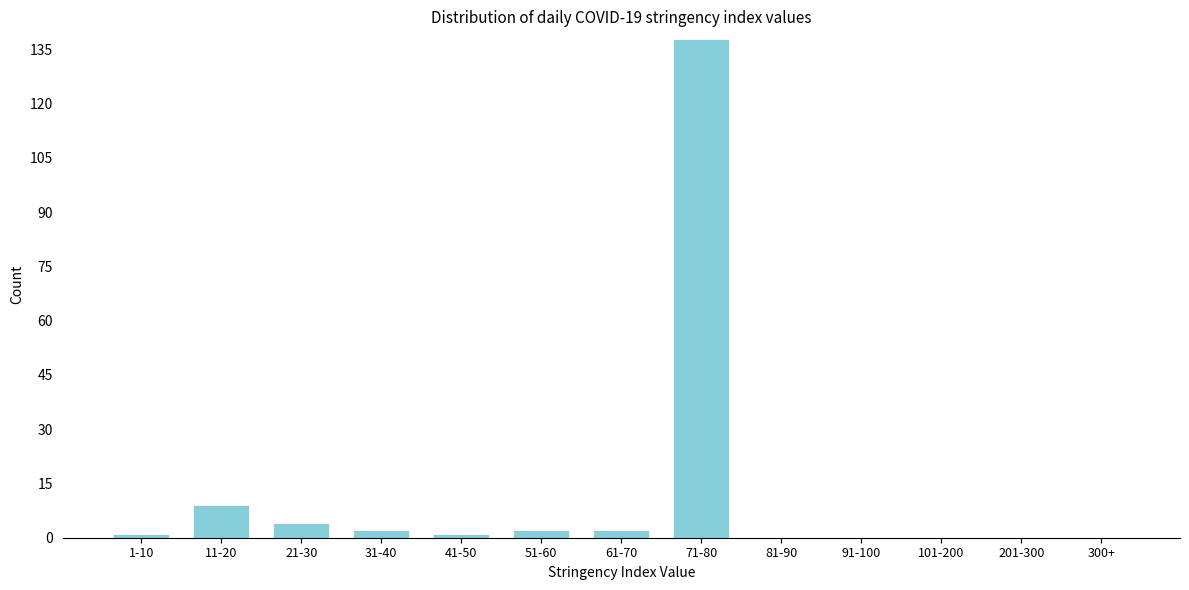

Reading right to left, transcribe all the data shown in this chart.

300+=0	201-300=0	101-200=0	91-100=0	81-90=0	71-80=138	61-70=2	51-60=2	41-50=1	31-40=2	21-30=4	11-20=9	1-10=1